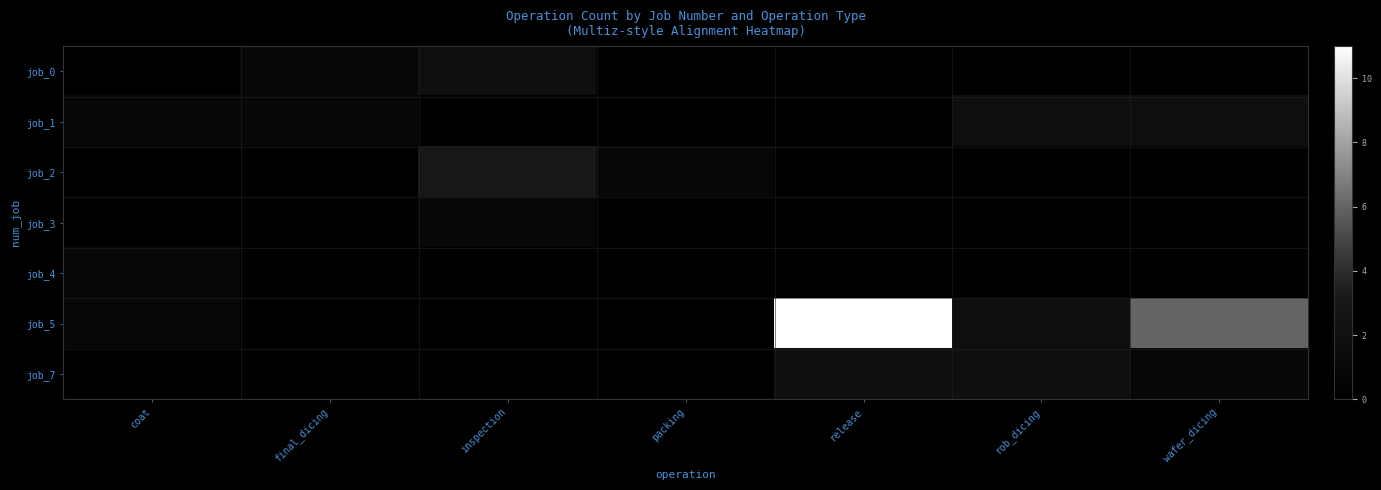

Reading right to left, list all the values displayed in this chart.

job_0: wafer_dicing=0	rob_dicing=0	release=0	packing=0	inspection=2	final_dicing=1	coat=0
job_1: wafer_dicing=2	rob_dicing=2	release=0	packing=0	inspection=0	final_dicing=1	coat=1
job_2: wafer_dicing=0	rob_dicing=0	release=0	packing=1	inspection=3	final_dicing=0	coat=0
job_3: wafer_dicing=0	rob_dicing=0	release=0	packing=0	inspection=1	final_dicing=0	coat=0
job_4: wafer_dicing=0	rob_dicing=0	release=0	packing=0	inspection=0	final_dicing=0	coat=1
job_5: wafer_dicing=6	rob_dicing=2	release=11	packing=0	inspection=0	final_dicing=0	coat=1
job_7: wafer_dicing=1	rob_dicing=2	release=2	packing=0	inspection=0	final_dicing=0	coat=0